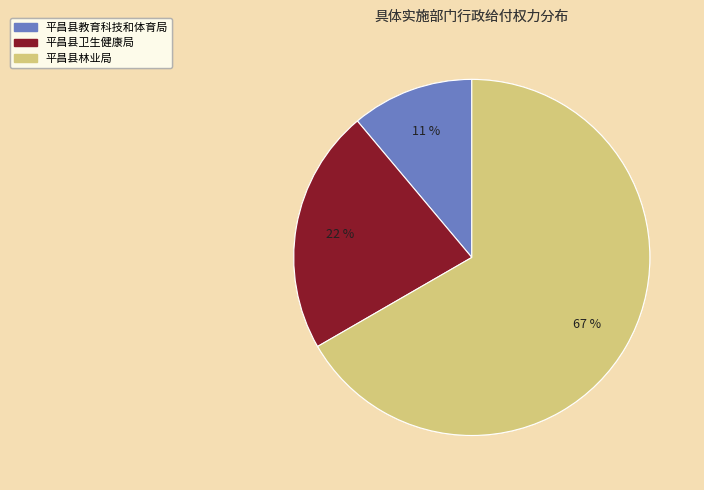

How many slices are in this pie chart?

3